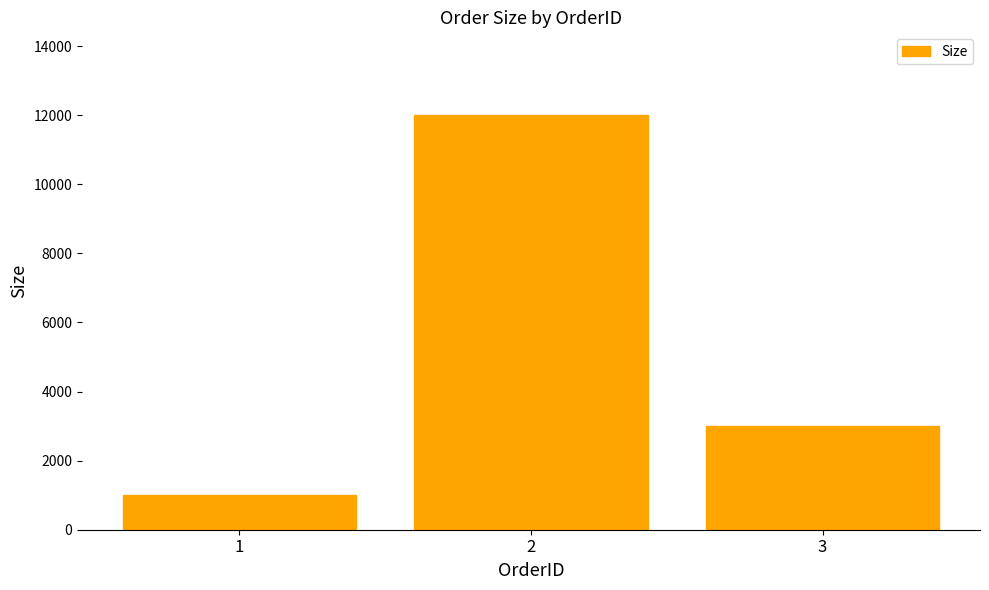

How many distinct data groups are displayed?

1